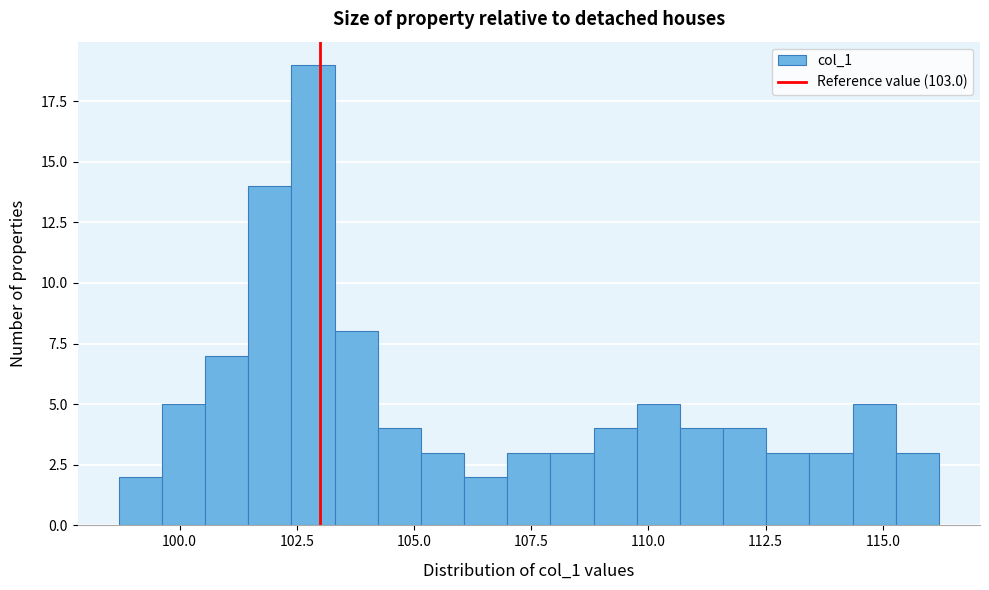

Read against the x-axis, roughly where is the centre of the tallest bar?

103.0